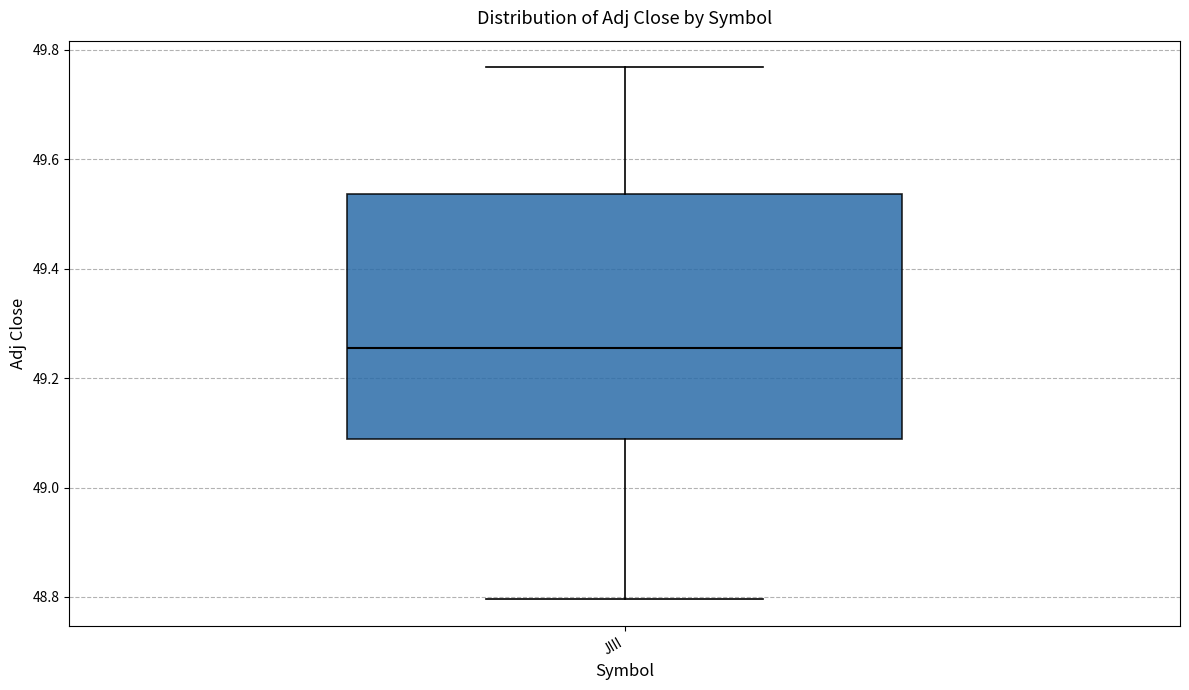

Read this box plot against the y-axis: the position of the median line, the range covered by the box, and the ends of both whiskers. The values are not printed on the chart, so give them approximately, as read against the axis.

median 49.26, box 49.08 to 49.54, whiskers 48.80 to 49.76